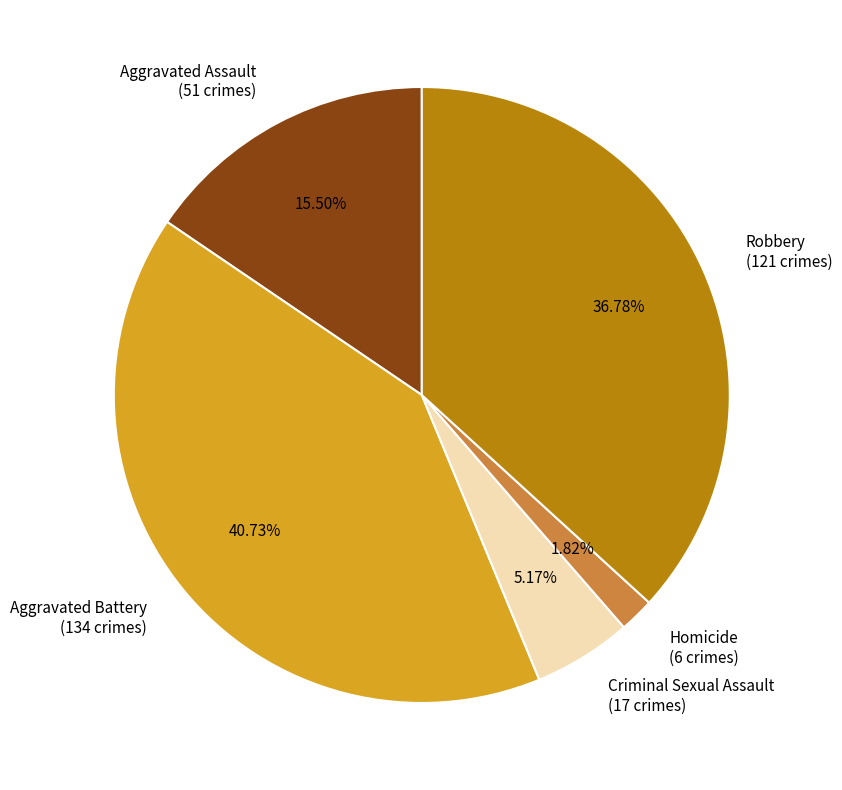

Combined, what portion of the pie is Robbery and Homicide?

38.6%